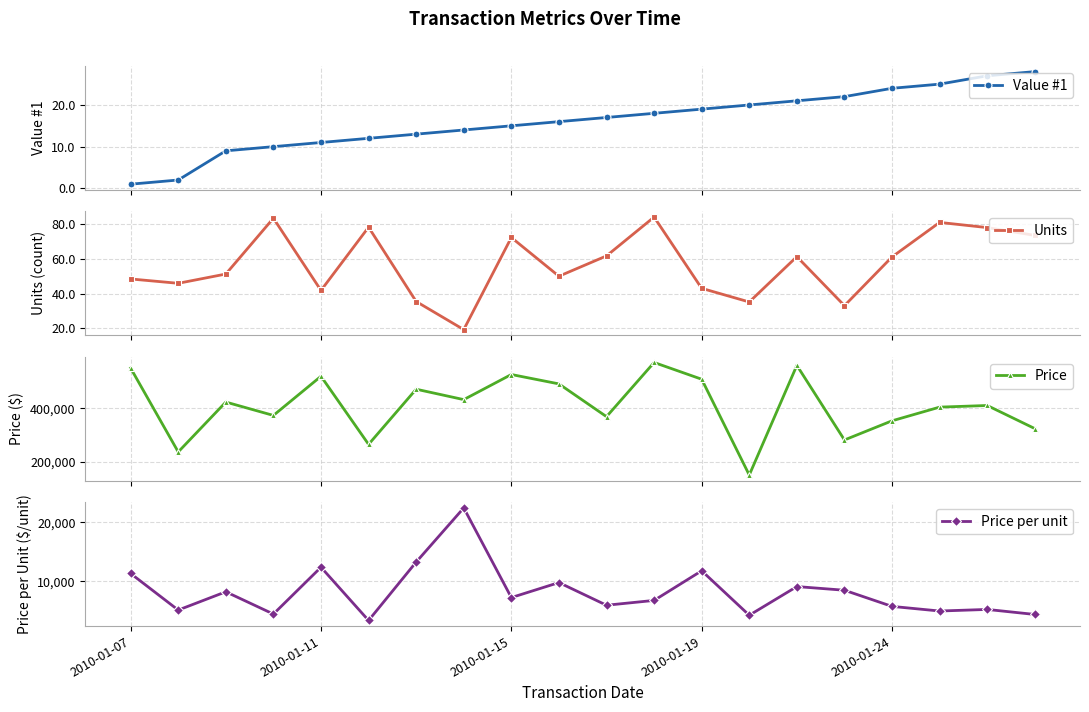

What is the value of the Units point at the 4th from the left?

83.6